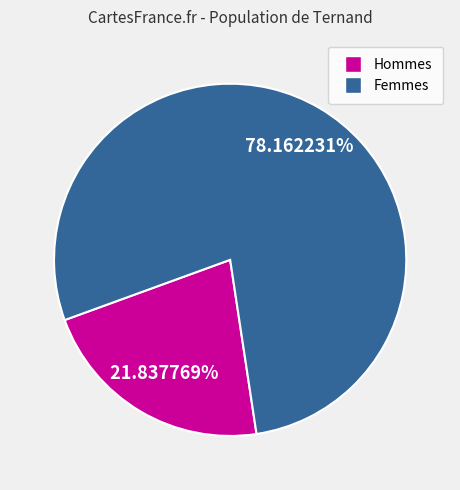

Is there a majority slice in this chart?

Yes